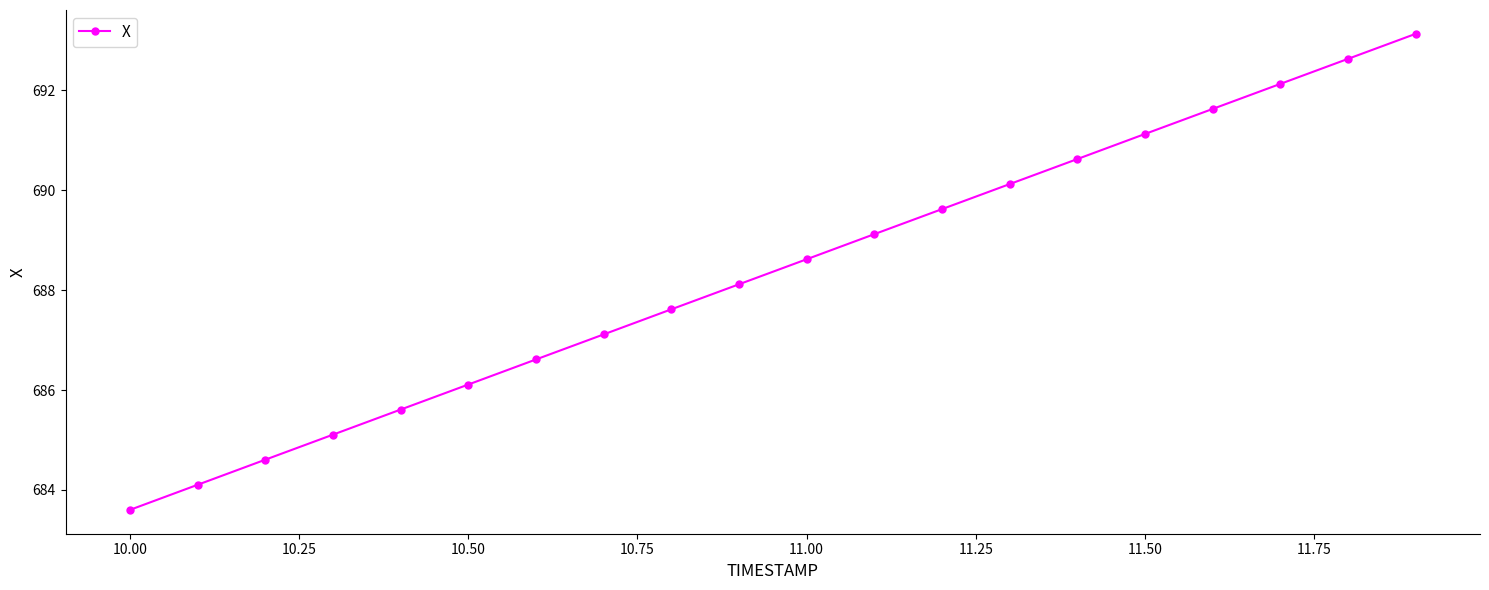

Reading right to left, list all the values displayed in this chart.

693.1	692.6	692.1	691.6	691.1	690.6	690.1	689.6	689.1	688.6	688.1	687.6	687.1	686.6	686.1	685.6	685.1	684.6	684.1	683.6